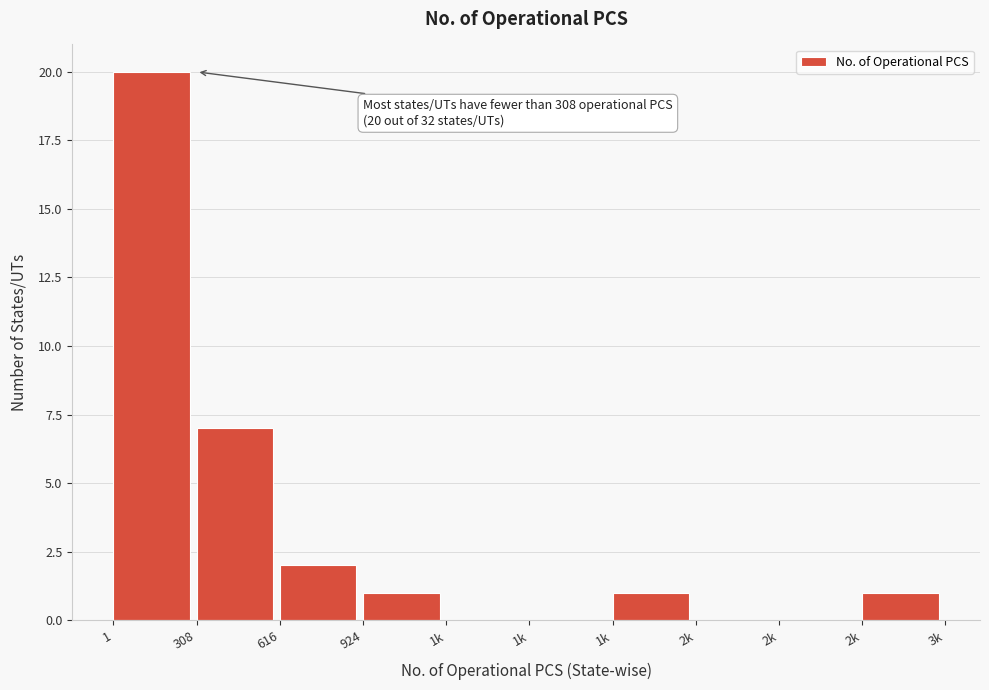

How many categories are shown in the chart?

10